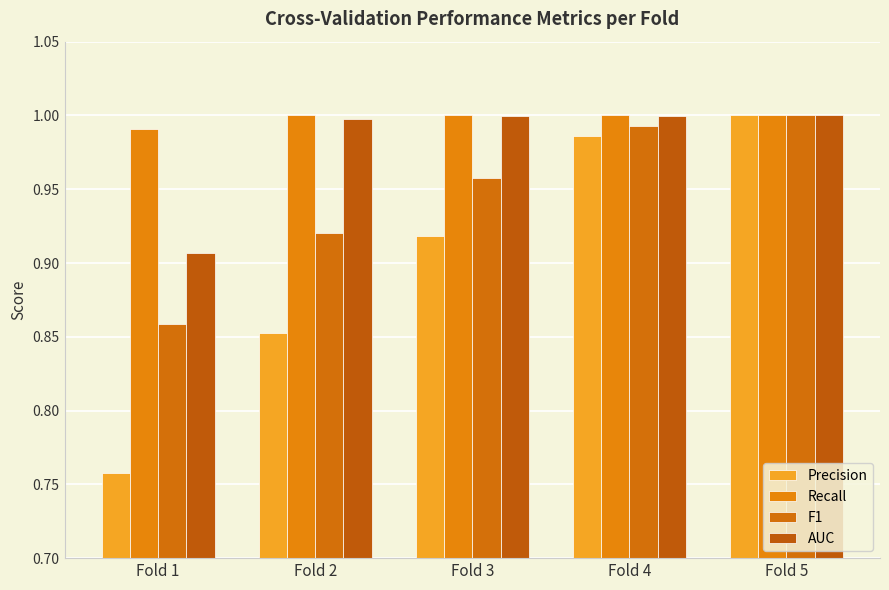

Count the number of categories in the chart.

5